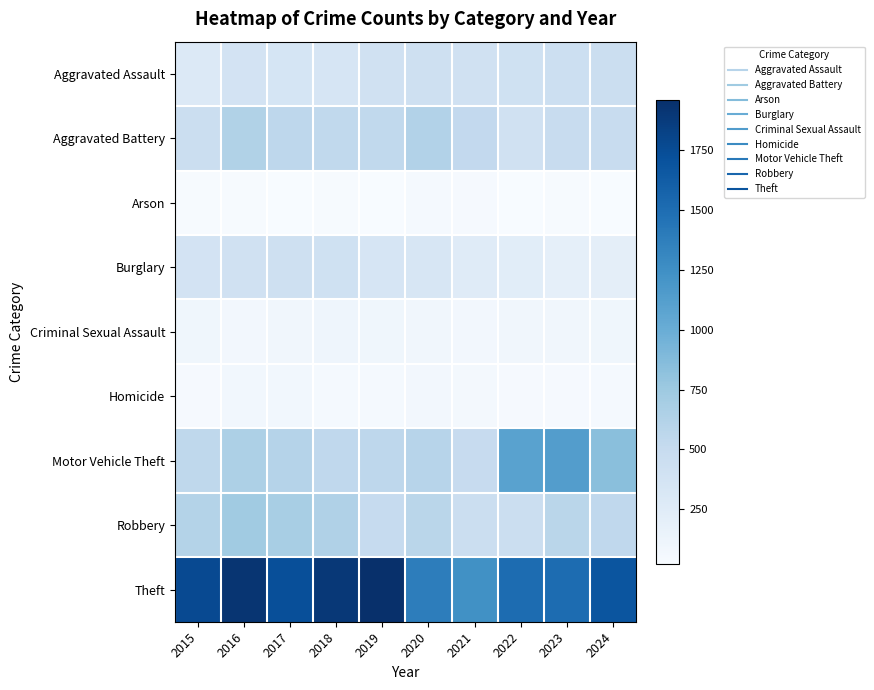

What is the total value across all series at 2018?

4565